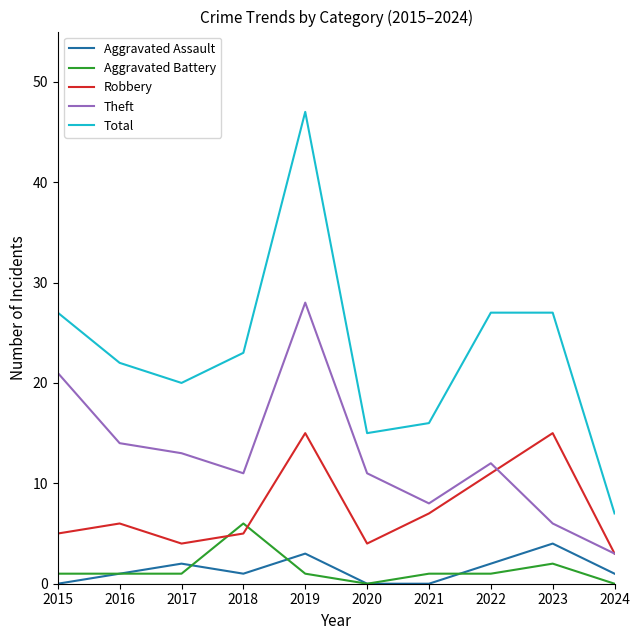

At which label does Total reach its minimum?

2024